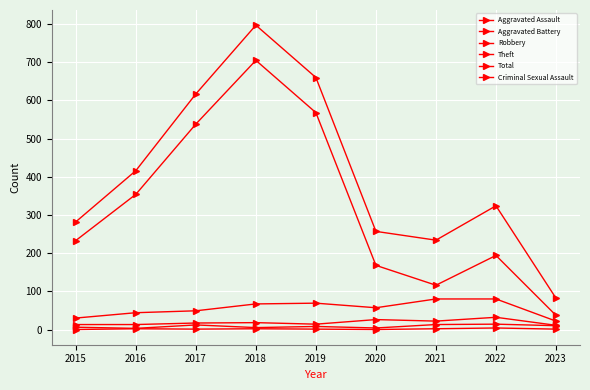

Does the chart have visible grid lines?

Yes